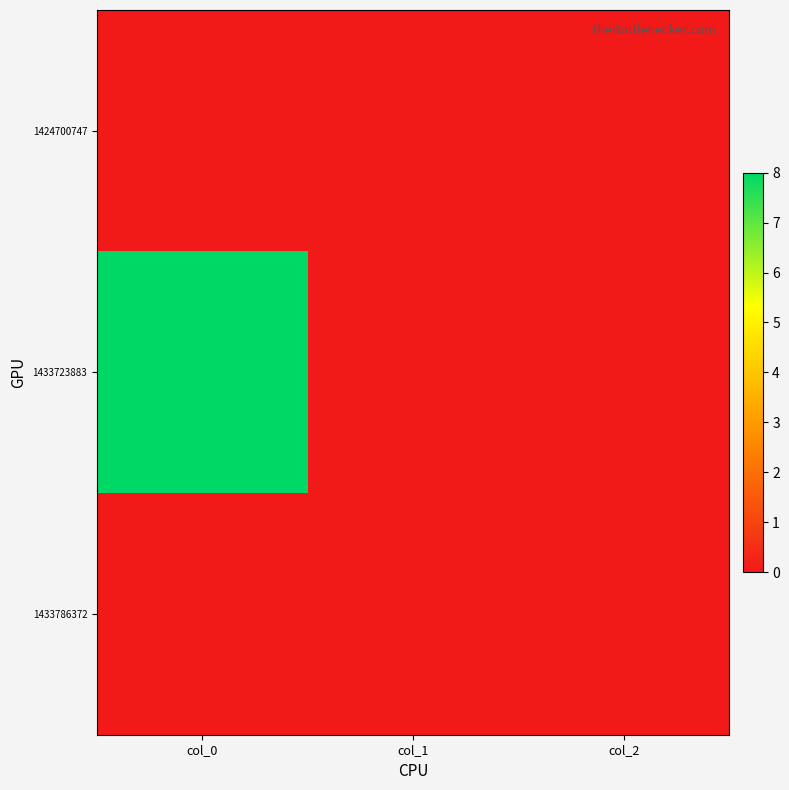

At which category is the sum across all series the highest?

col_0